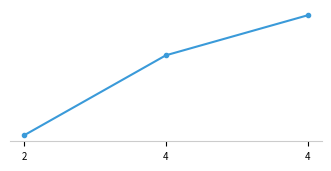

What is the value of the 1st point from the left?

3